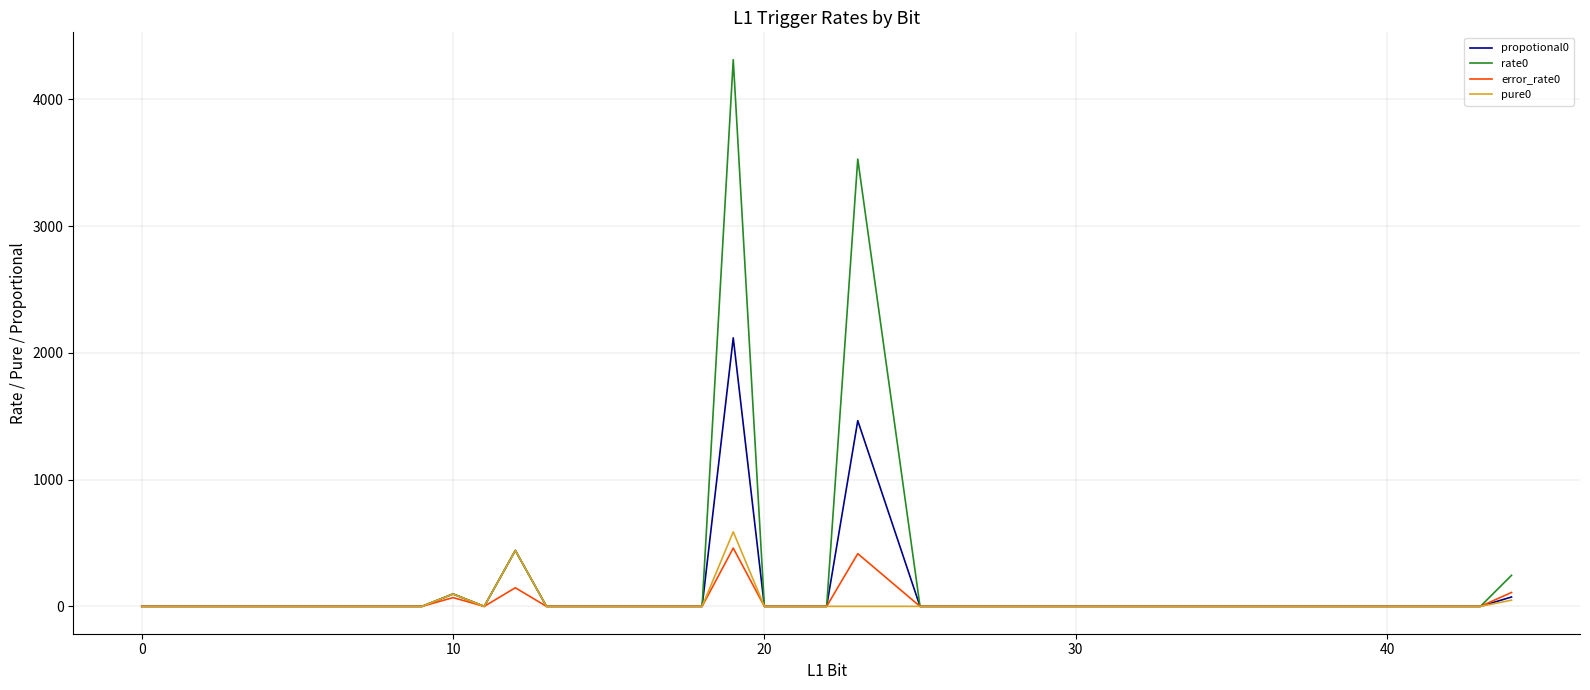

True or false: rate0 has more than 2 interior local peaks.

True